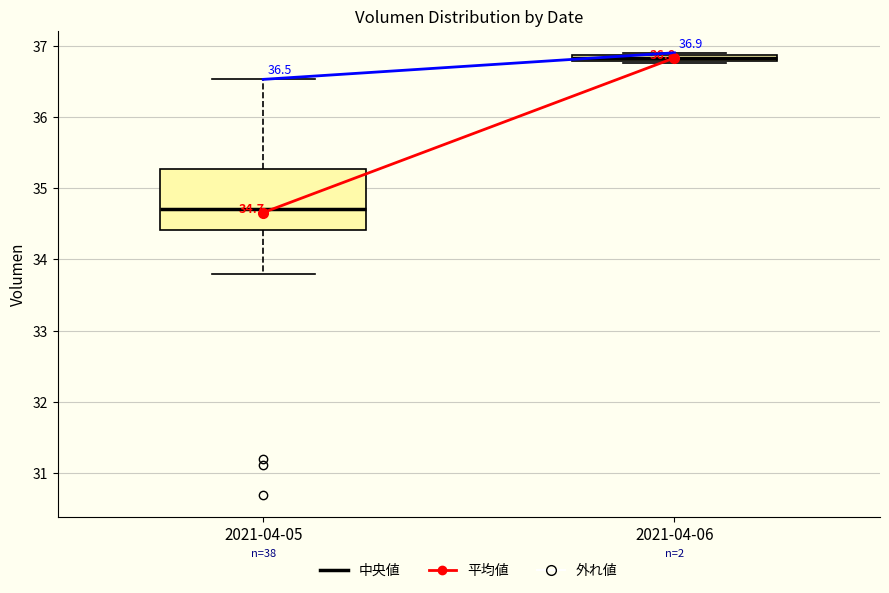

Which box has the highest median line?

2021-04-06